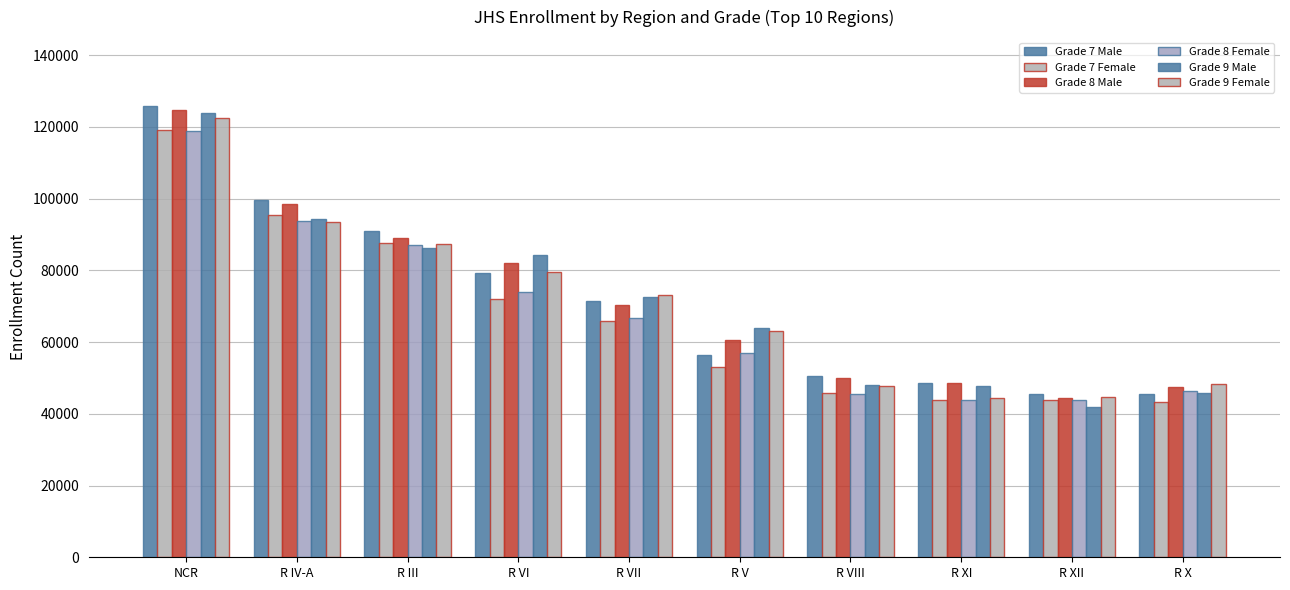

Are the bars horizontal?

No